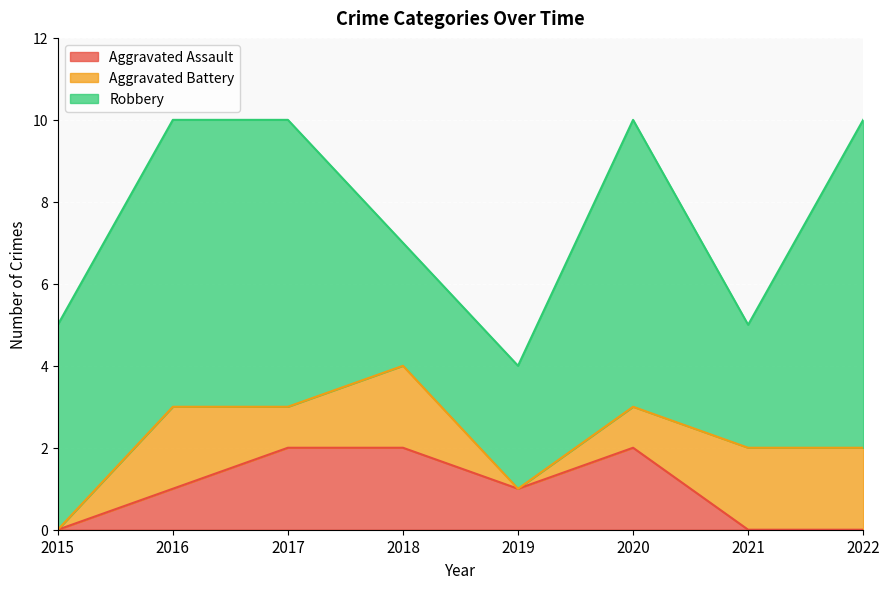

Which series has the widest spread of values?

Robbery